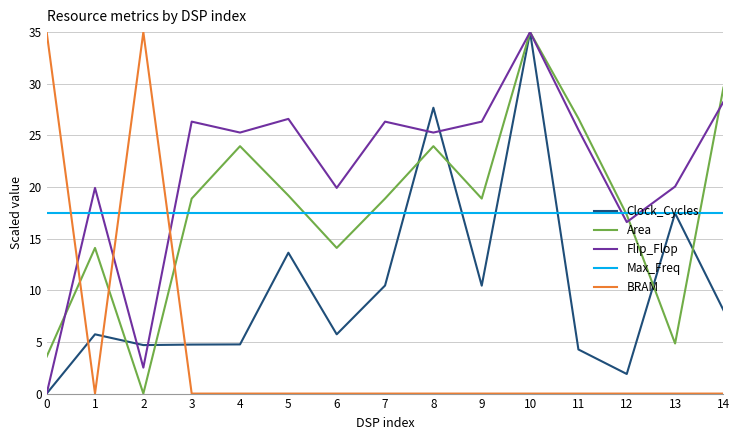

Does the chart have visible grid lines?

Yes